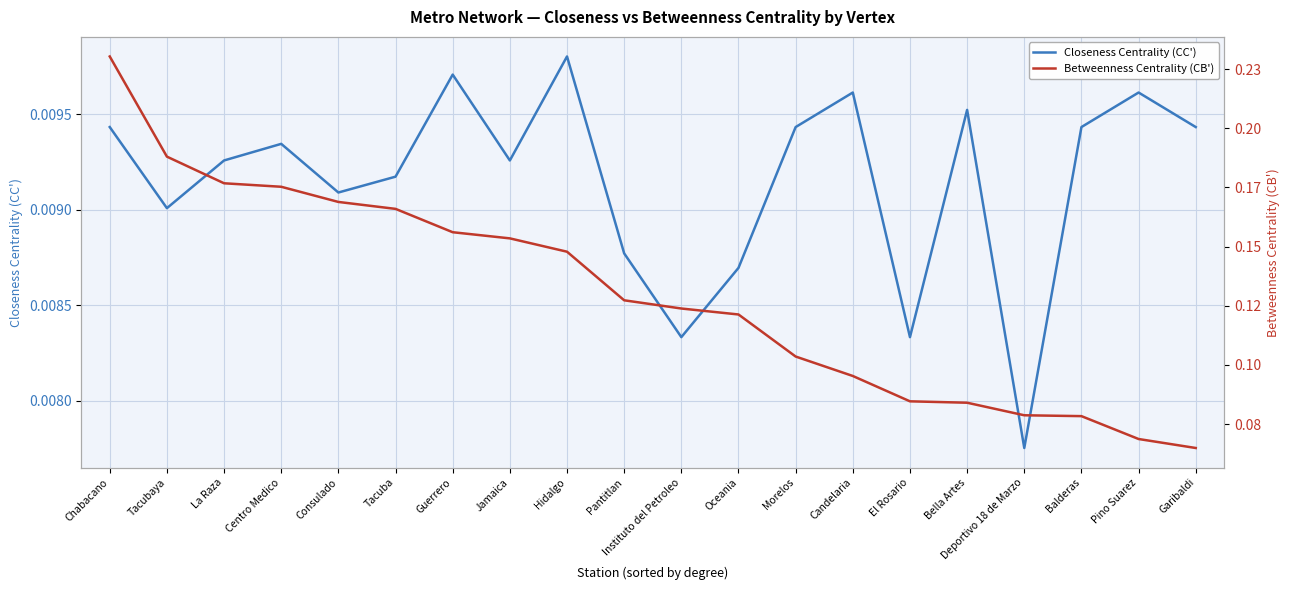

What is the sum of all Closeness Centrality (CC') values?

0.2